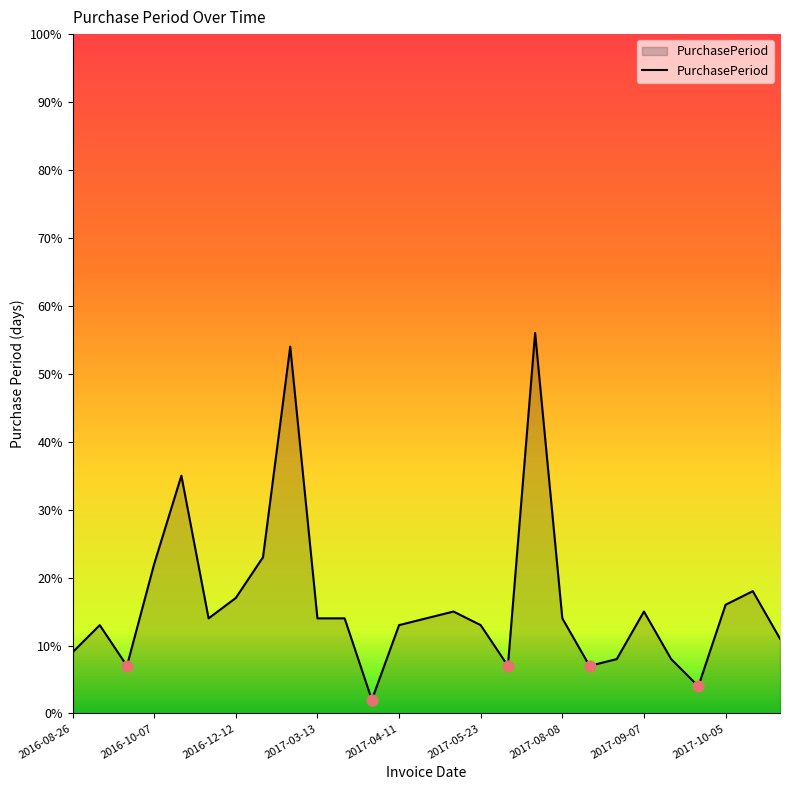

What is the maximum value shown in the chart?

56